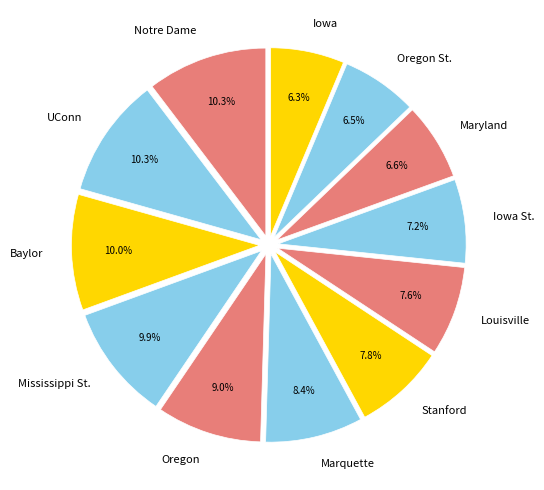

Is the sum of Stanford and Oregon St. greater than half?

No